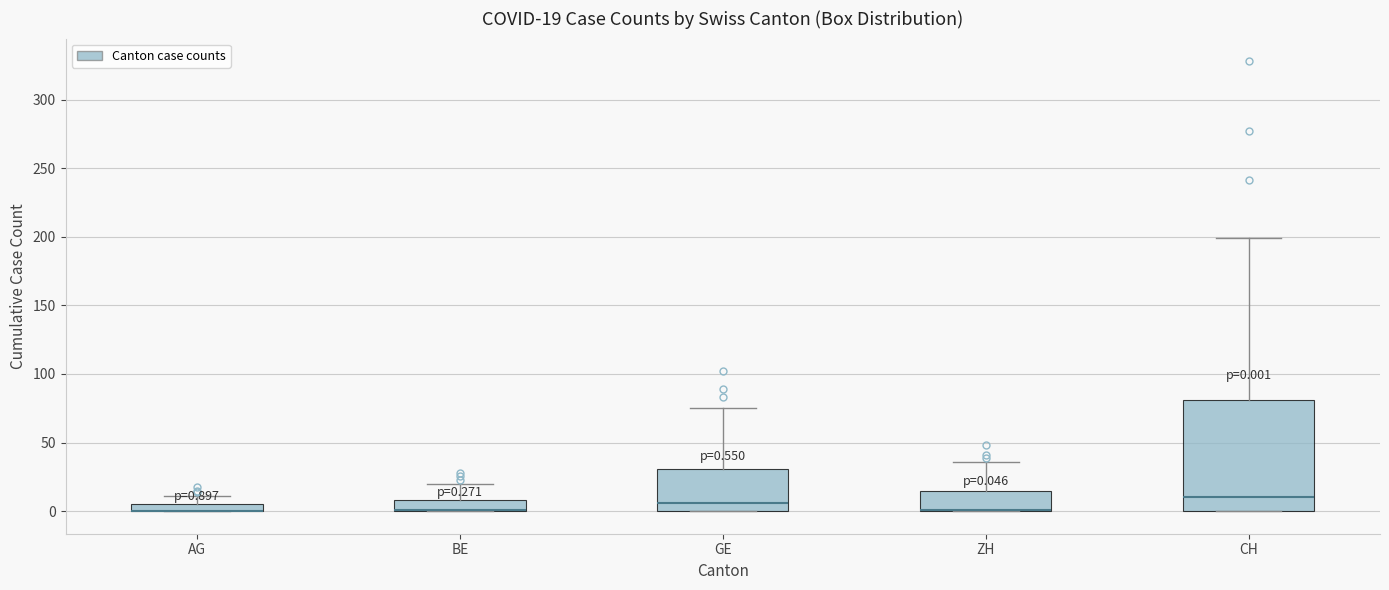

Comparing the boxes themselves (not the whiskers), which one is the tallest?

CH